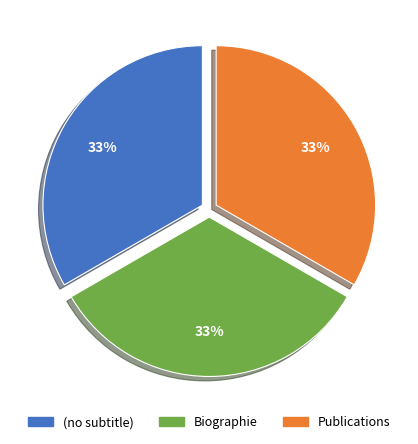

Is there any slice that represents more than half of the pie?

No